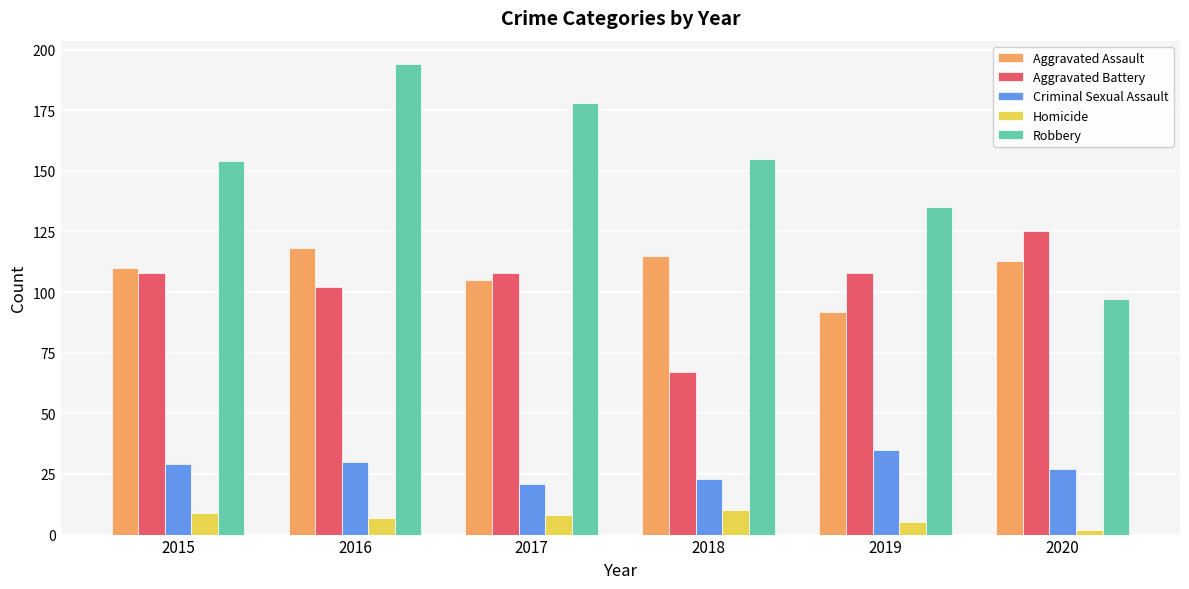

How many Aggravated Battery values are between 102 and 108?

4